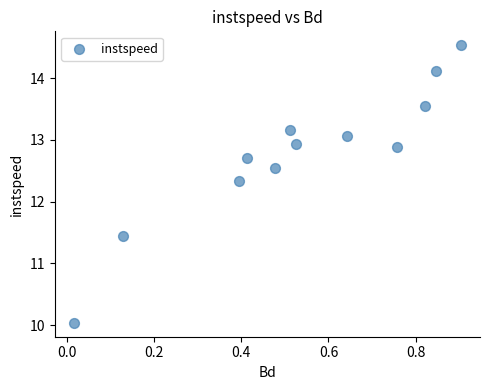

What is the range of Y values (max minus min)?

4.5